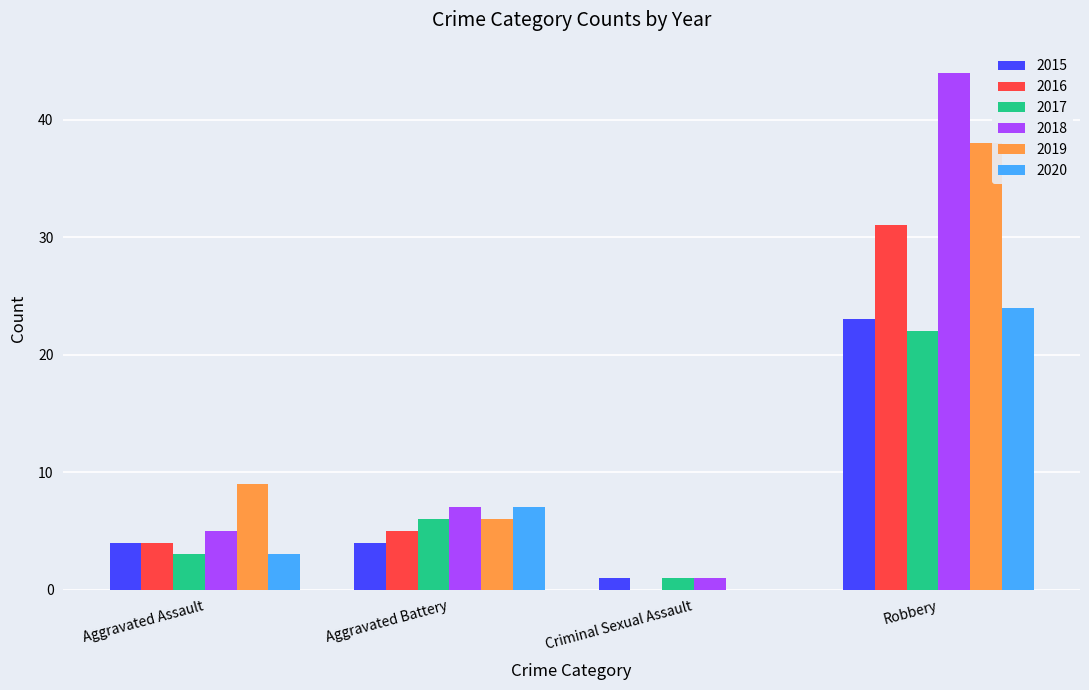

Which series changed the most between Aggravated Battery and Criminal Sexual Assault?

2020